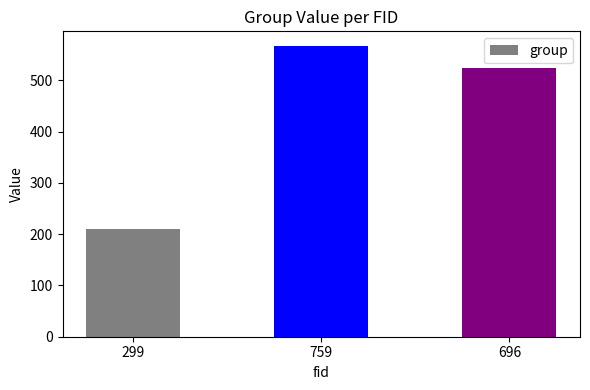

What is the difference between the maximum and minimum values?

357